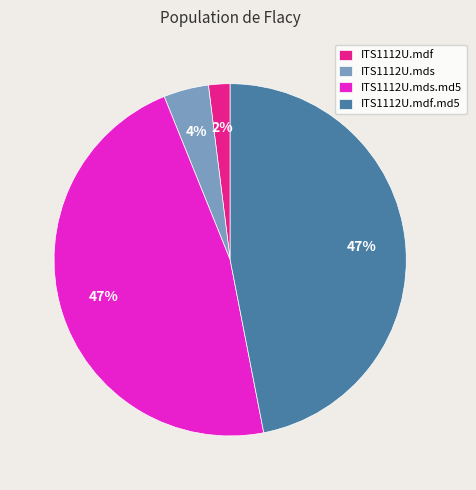

What is the smallest slice in the pie chart?

ITS1112U.mdf